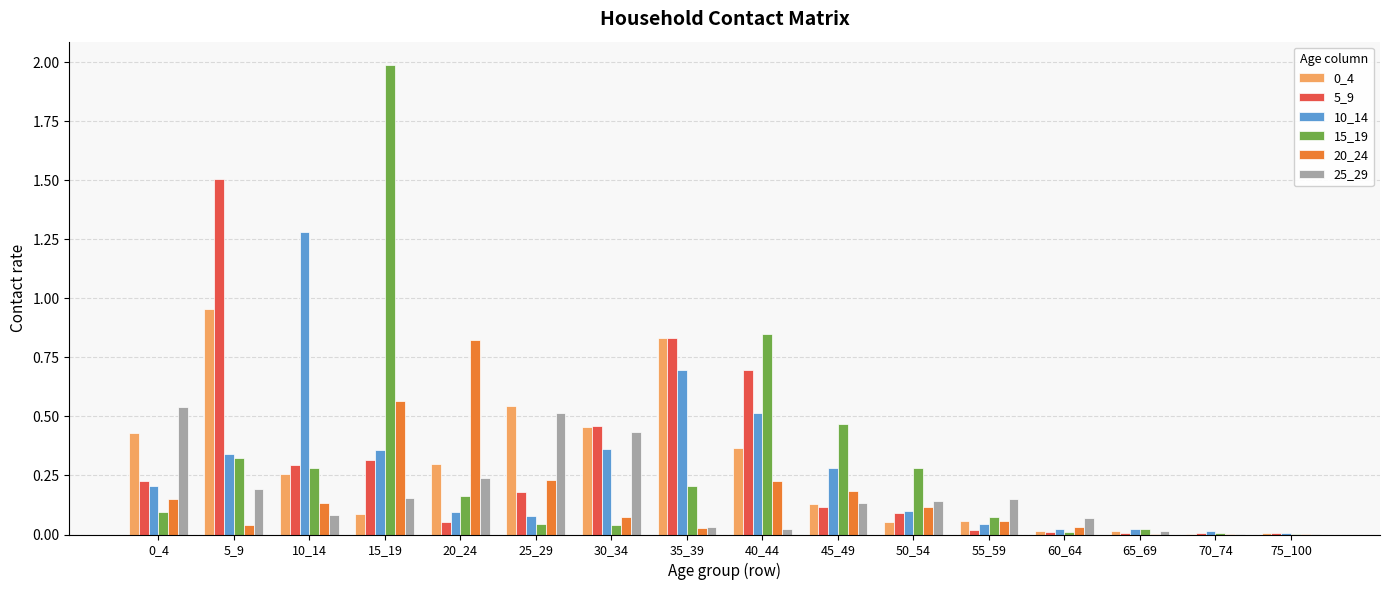

Is the value of 10_14 at 35_39 greater than the value of 5_9 at 75_100?

Yes